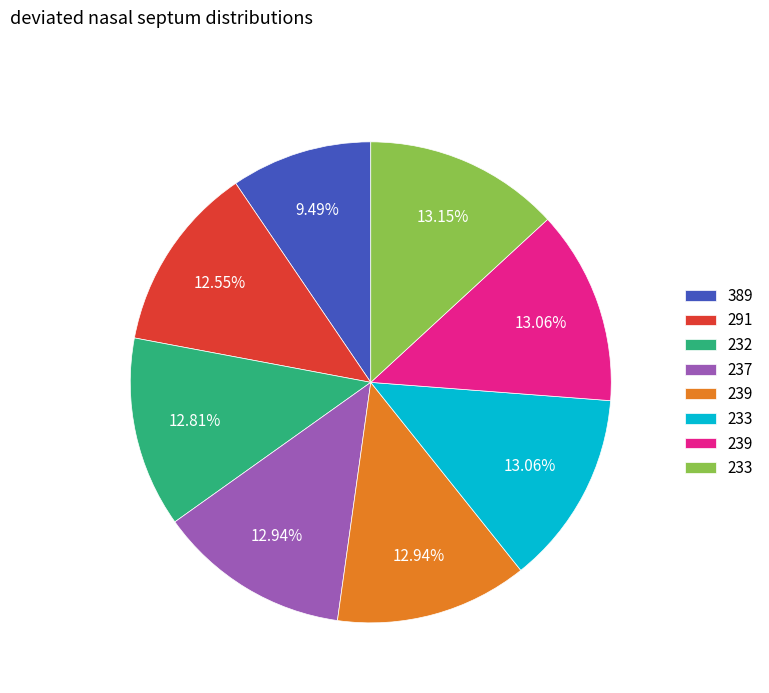

Does any single category account for the majority?

No